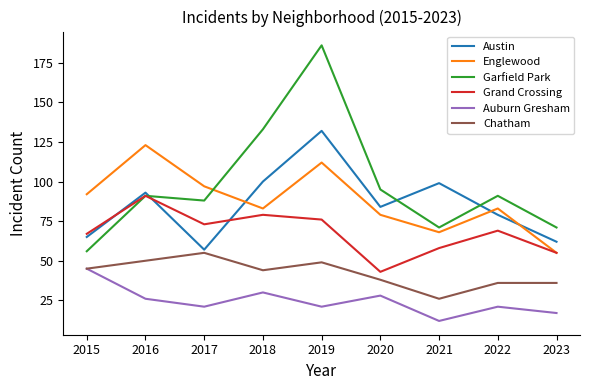

Which series has the largest total across all categories?

Garfield Park